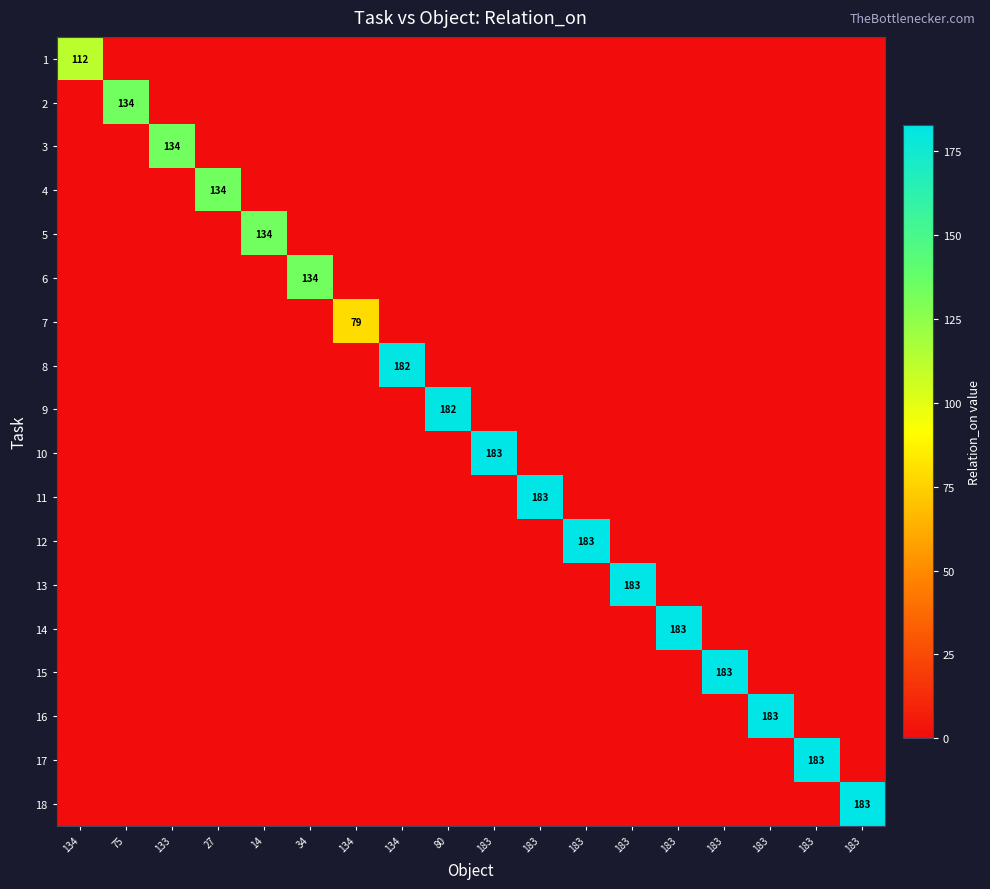

Rank the series by their maximum value, from lowest to highest.

7, 1, 2, 3, 4, 5, 6, 8, 9, 10, 11, 12, 13, 14, 15, 16, 17, 18